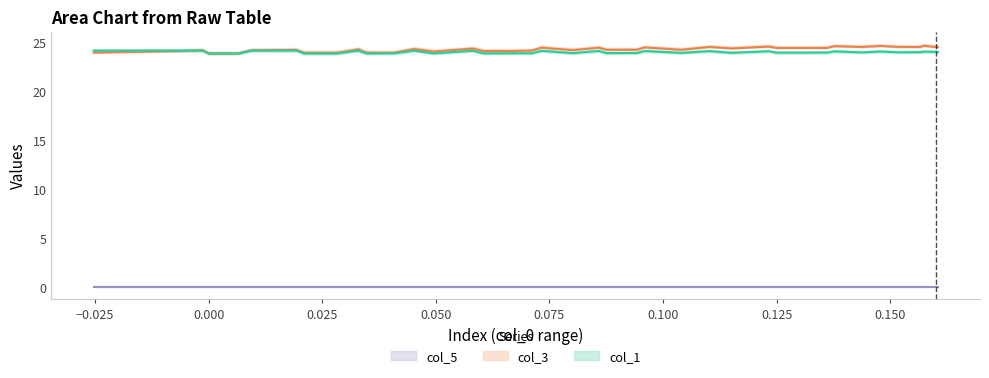

How many values in the x series are below 0?

5